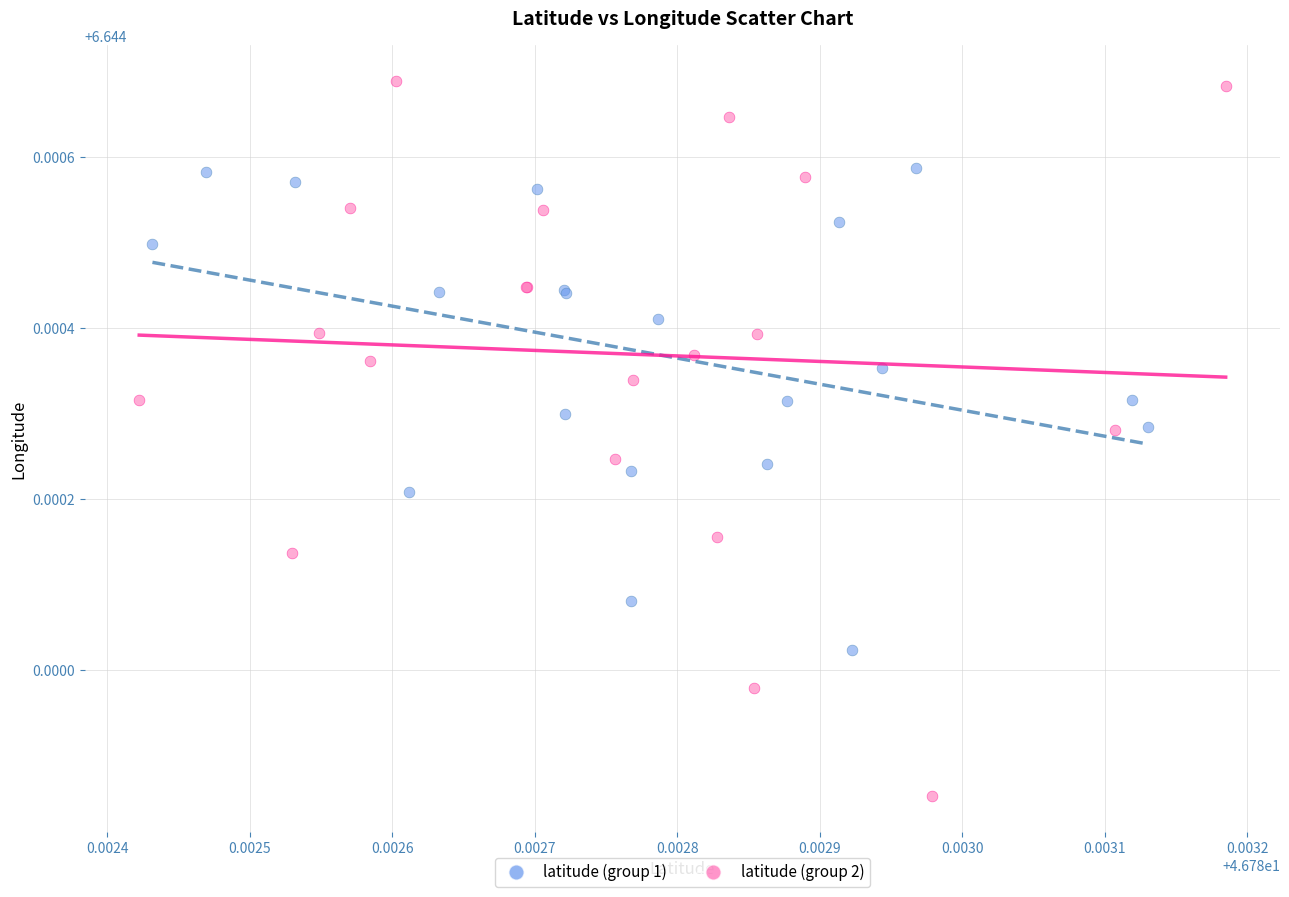

Which series reaches the maximum Y coordinate?

latitude (group 2)